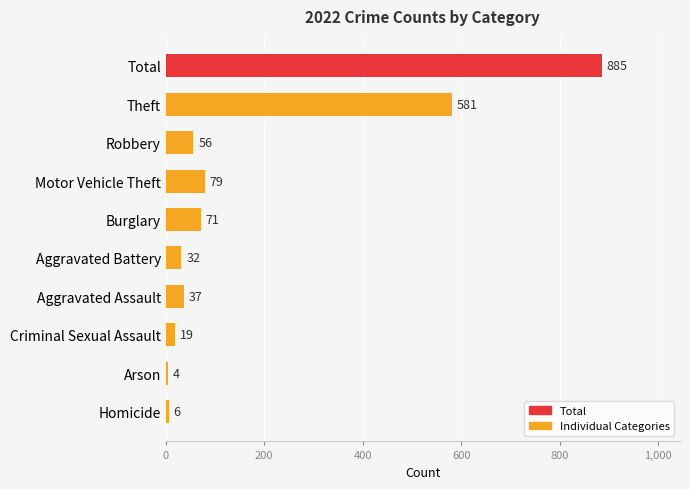

What is the change in value from Theft to Homicide?

-575